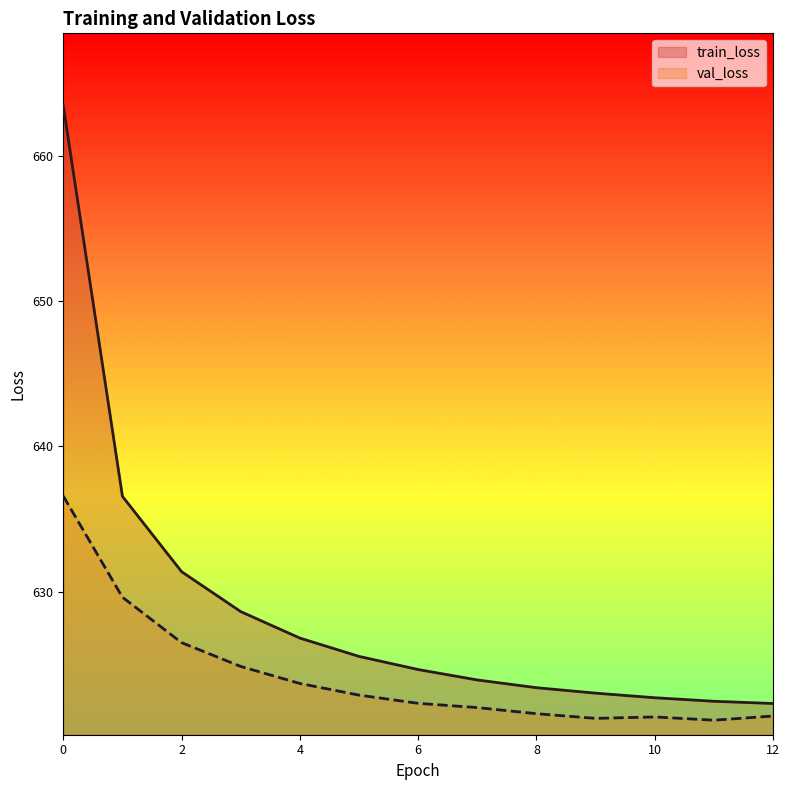

What is the lowest value of the val_loss series?

621.1